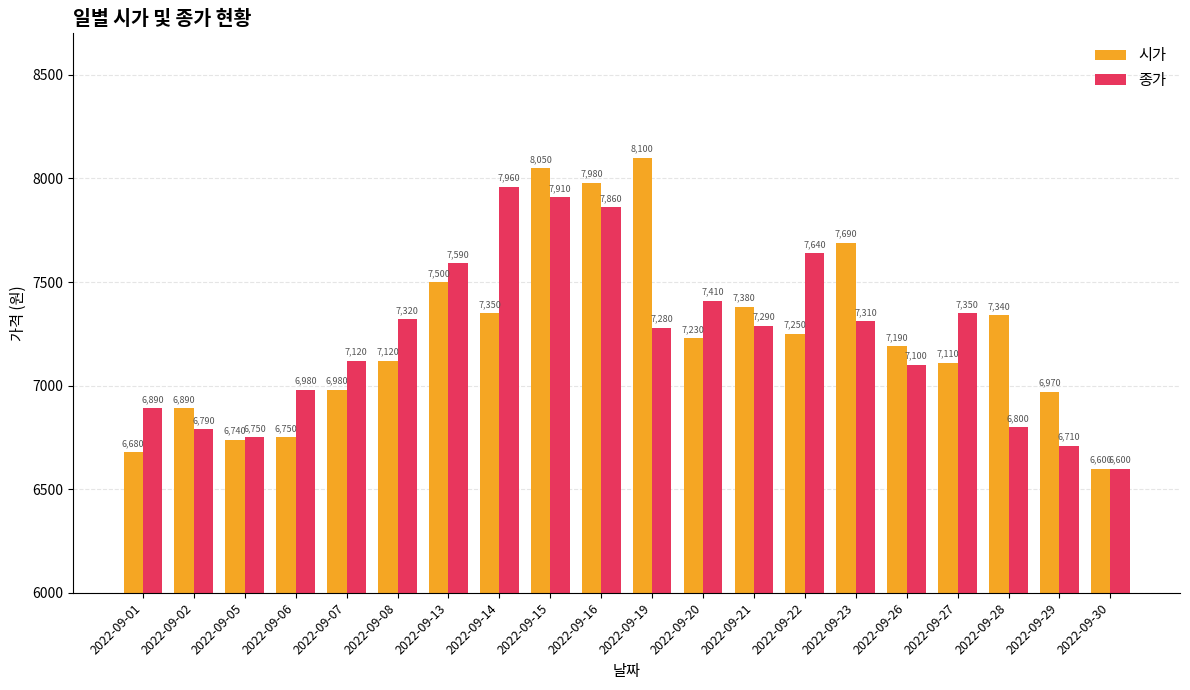

What is the difference between the second highest and minimum values in the 시가 series?

1450